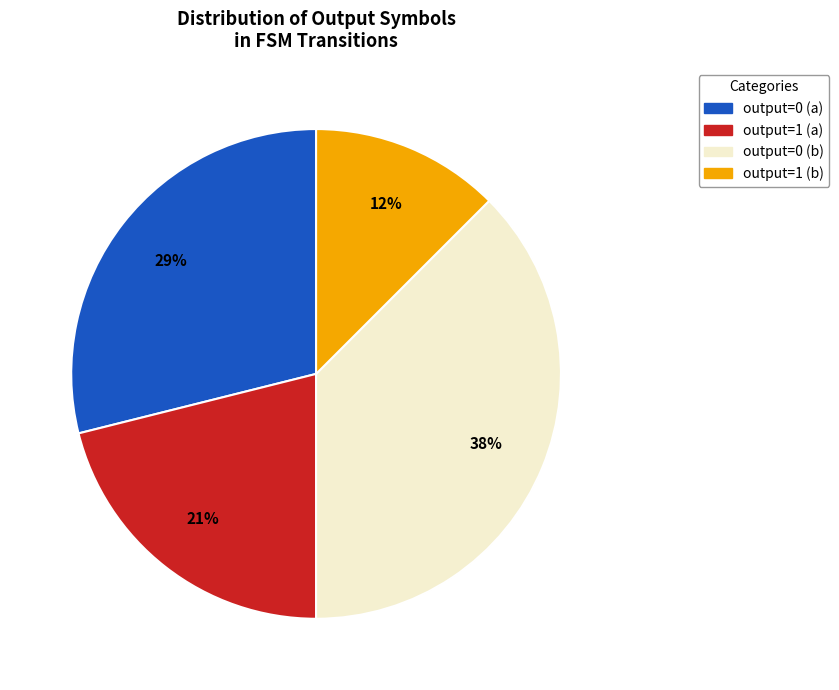

How many segments does this pie chart have?

4